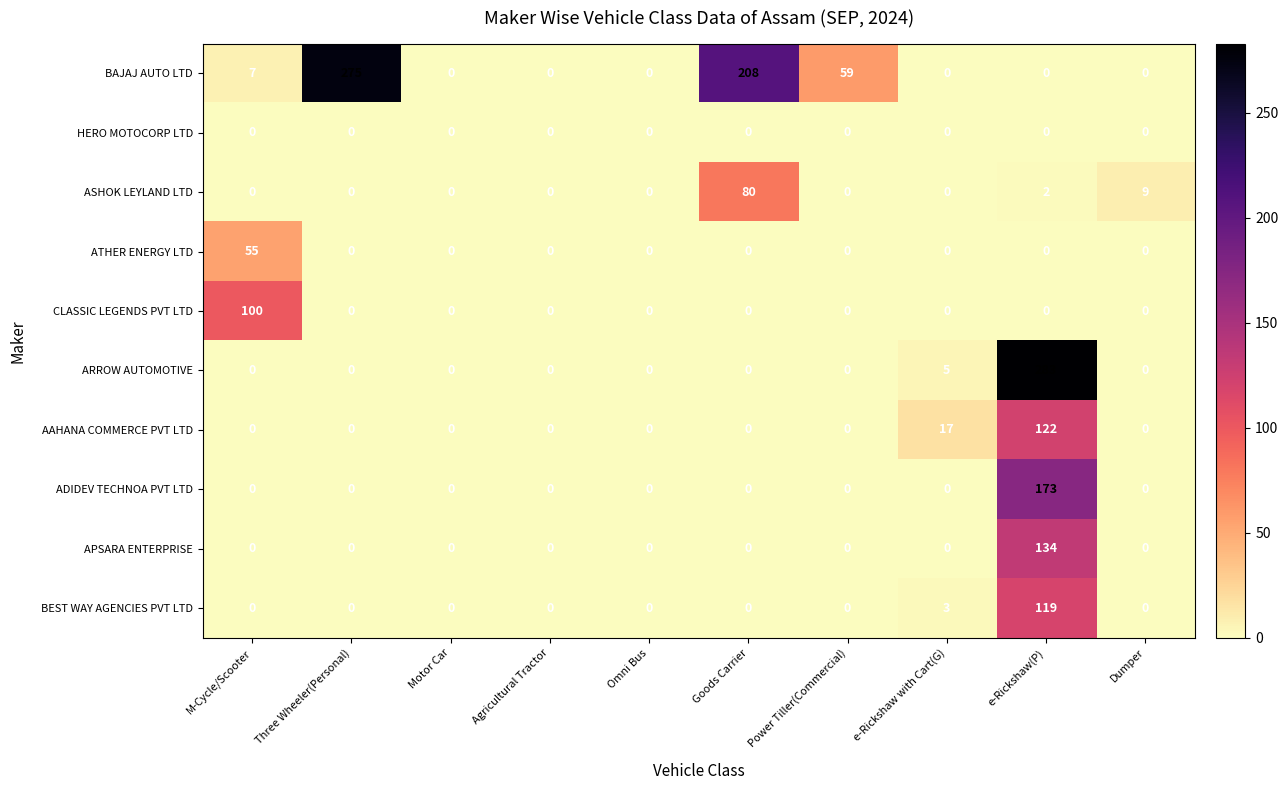

Which series has the largest total across all categories?

BAJAJ AUTO LTD